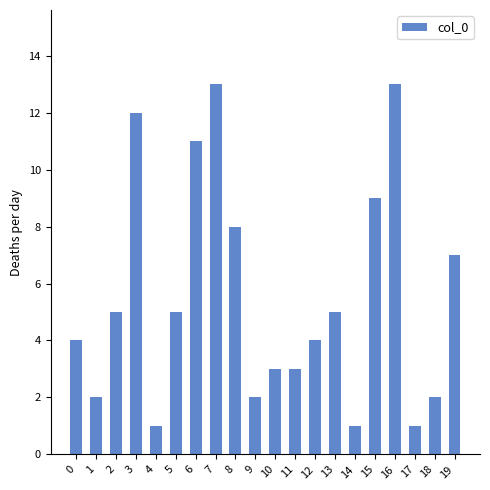

How many values are below 5?

10